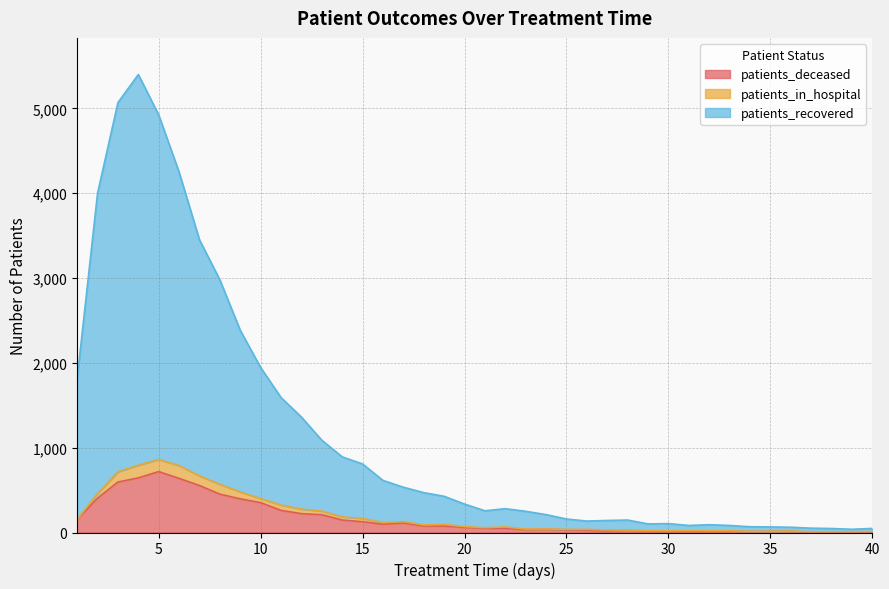

Which has a higher value, 40 or 38?

40